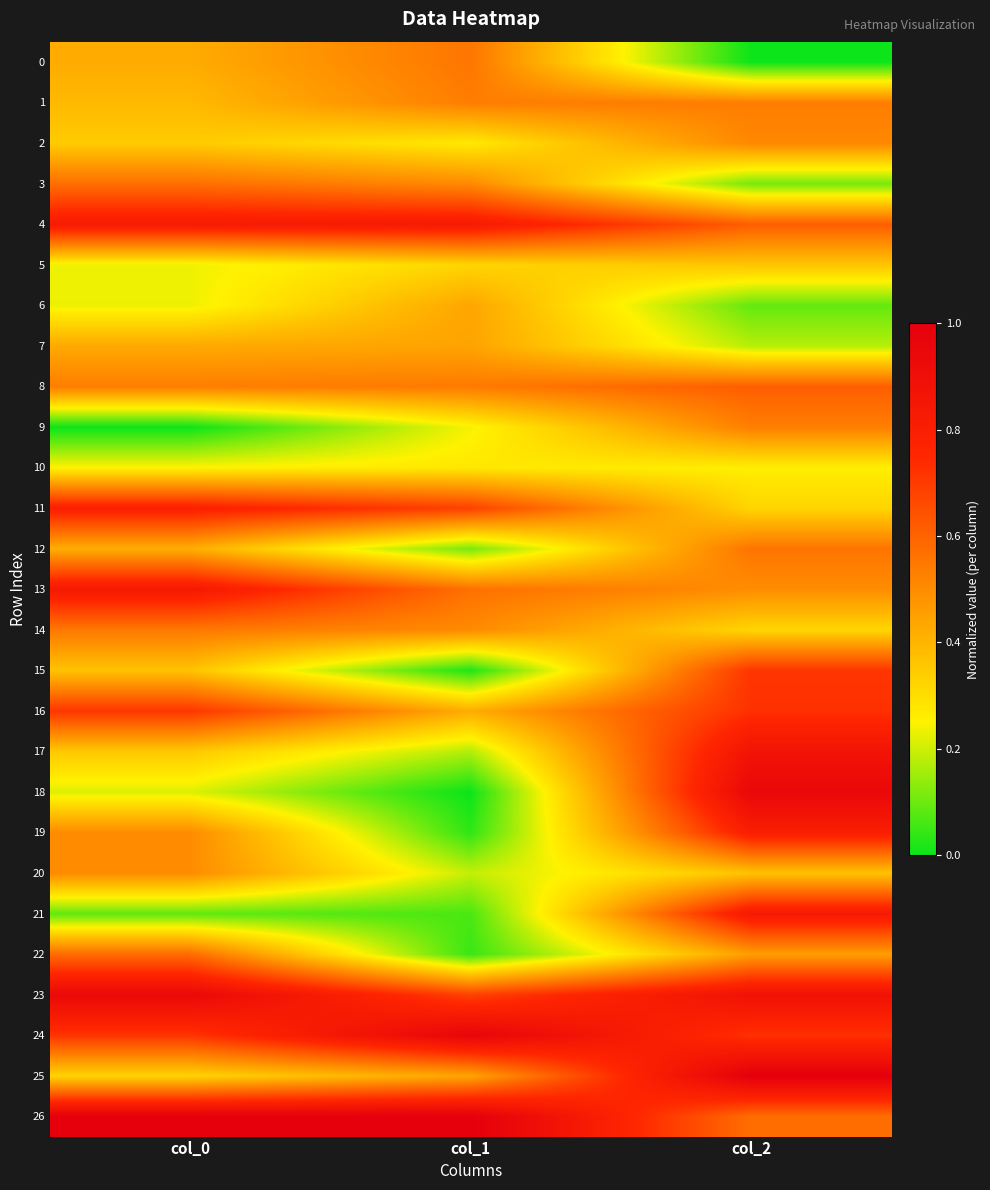

List the series in order of their peak value, lowest first.

10, 5, 6, 7, 20, 2, 9, 1, 14, 0, 12, 3, 22, 8, 15, 16, 11, 19, 4, 21, 13, 17, 23, 18, 24, 25, 26